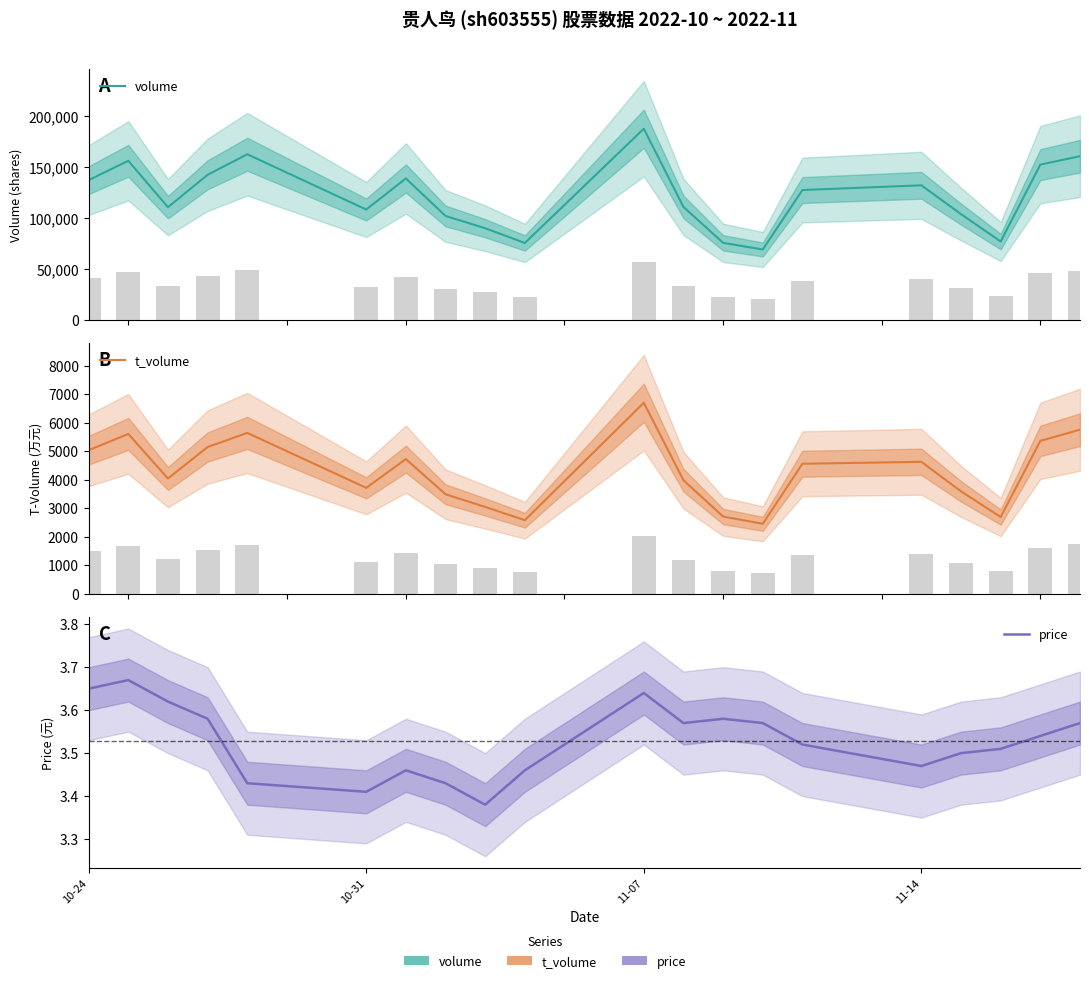

The price series shows 1.9 at 19. True or false?

False